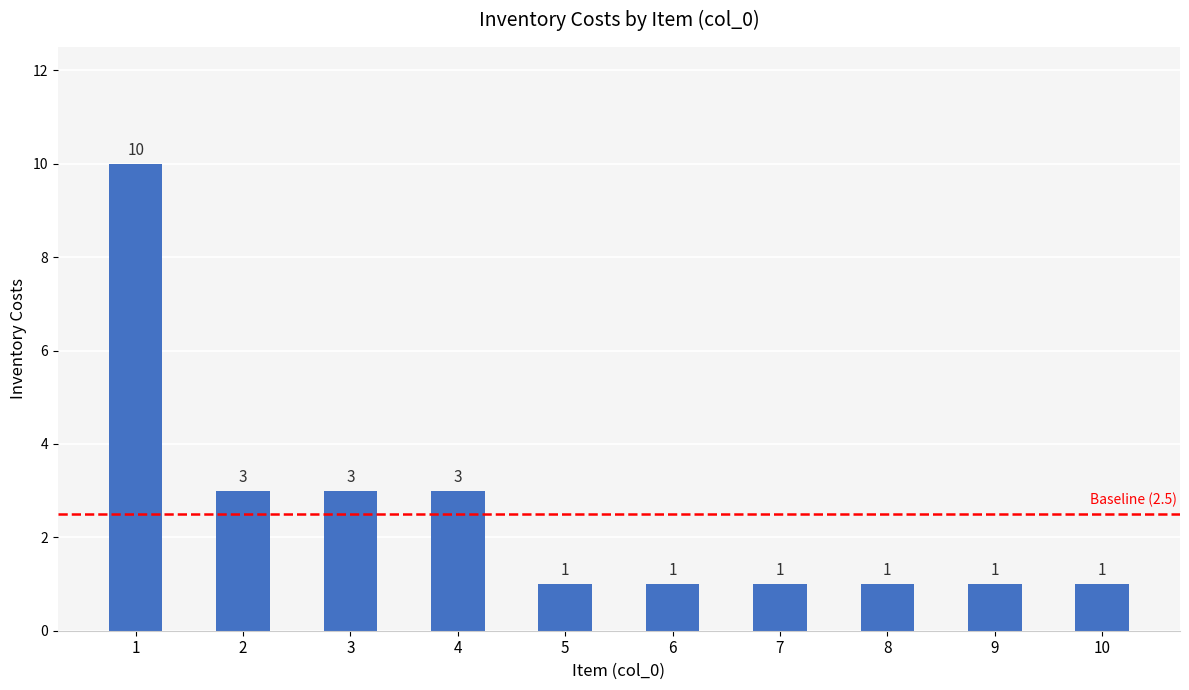

How many values are between 1 and 3?

9